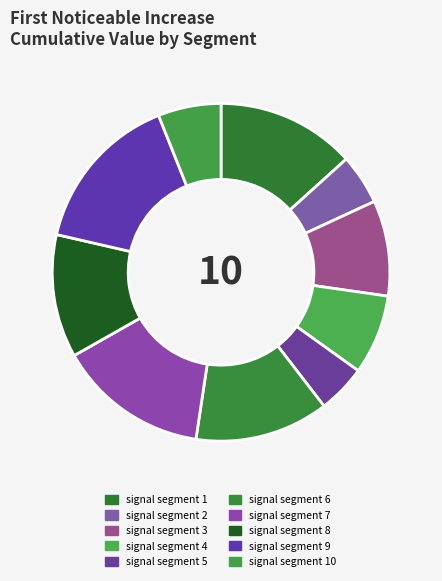

How many slices are in this pie chart?

10